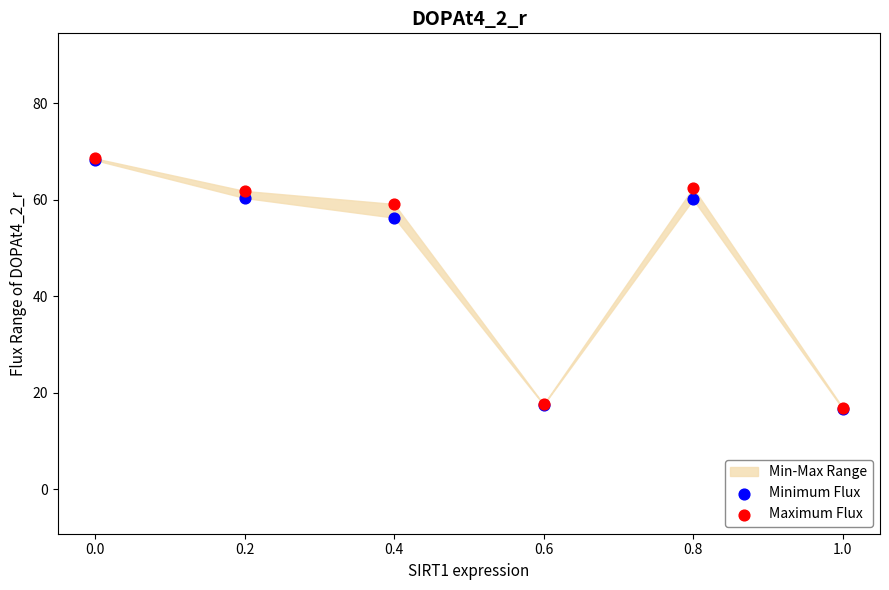

In the Maximum Flux series, what Y value is closest to 42?

59.1